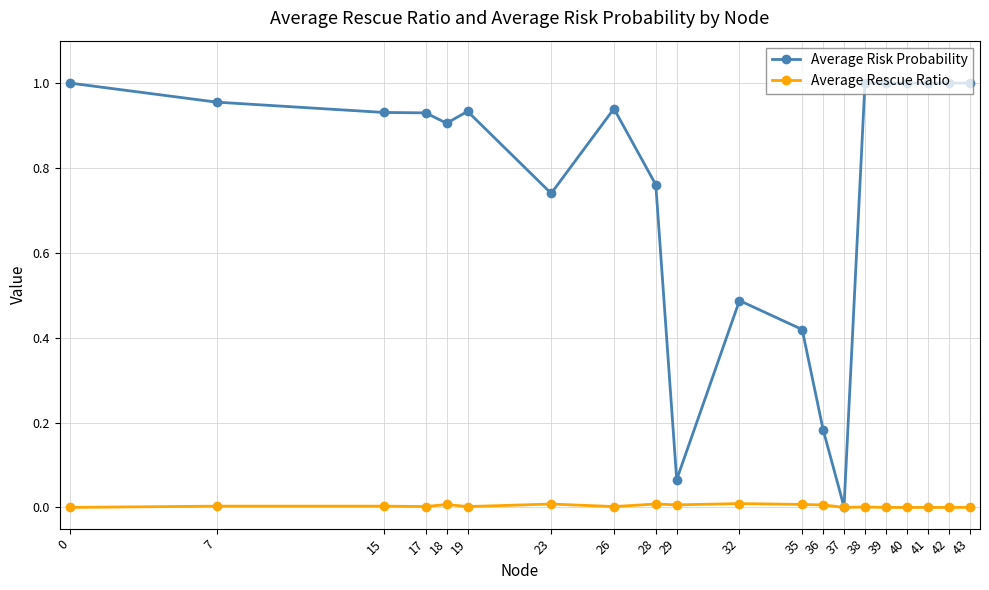

Does the chart display data point markers on the line(s)?

Yes